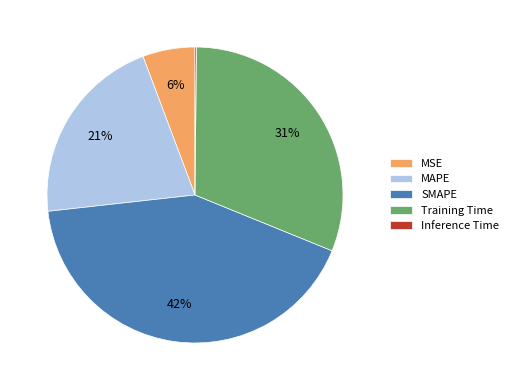

Is there any slice that represents more than half of the pie?

No